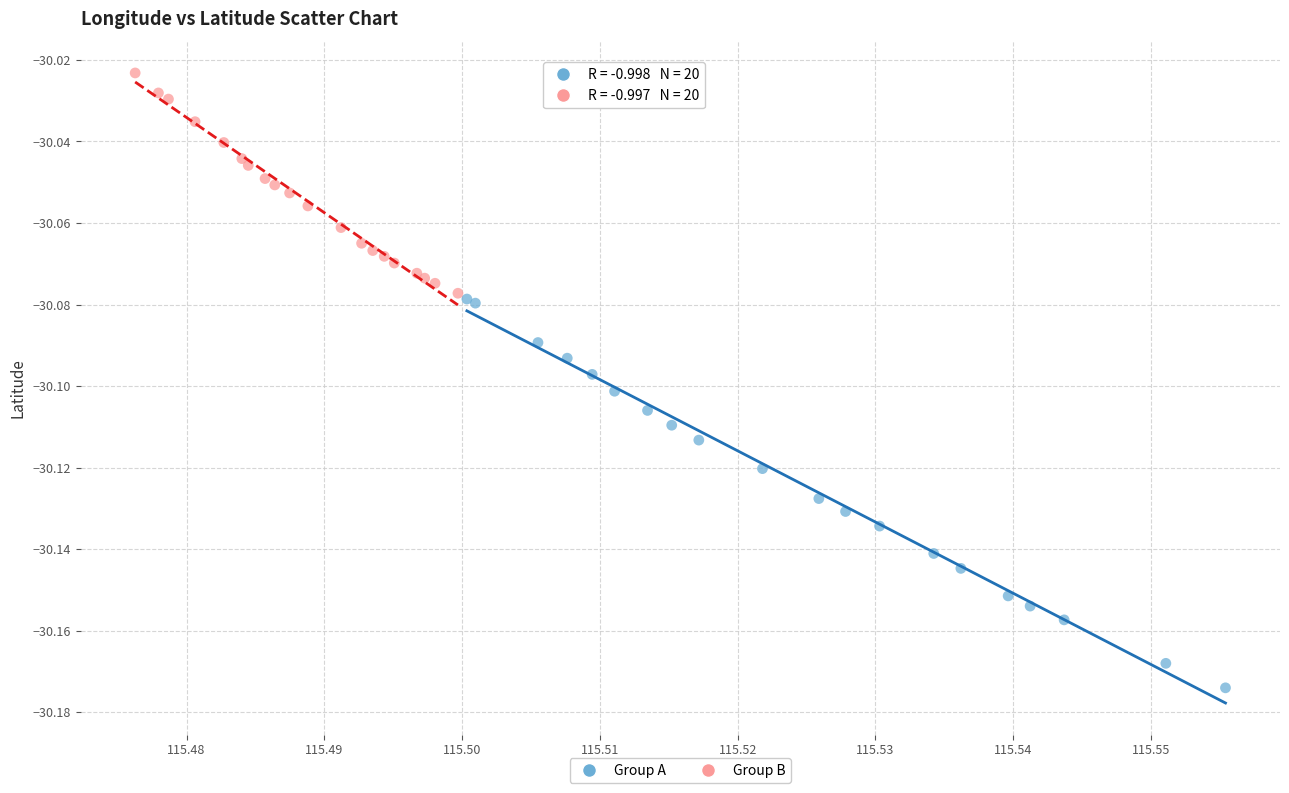

Which series contains the highest Y value?

Group B